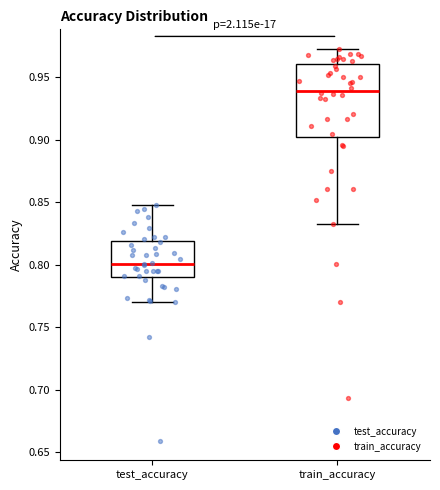

Reading left to right, transcribe this box plot: for each box, give where its median line is, the range the box spans, and where its two whiskers end, as read against the y-axis. The values are not printed on the chart, so give them approximately, as read against the axis.

test_accuracy: median 0.800, box 0.790 to 0.820, whiskers 0.770 to 0.850
train_accuracy: median 0.940, box 0.900 to 0.960, whiskers 0.830 to 0.975